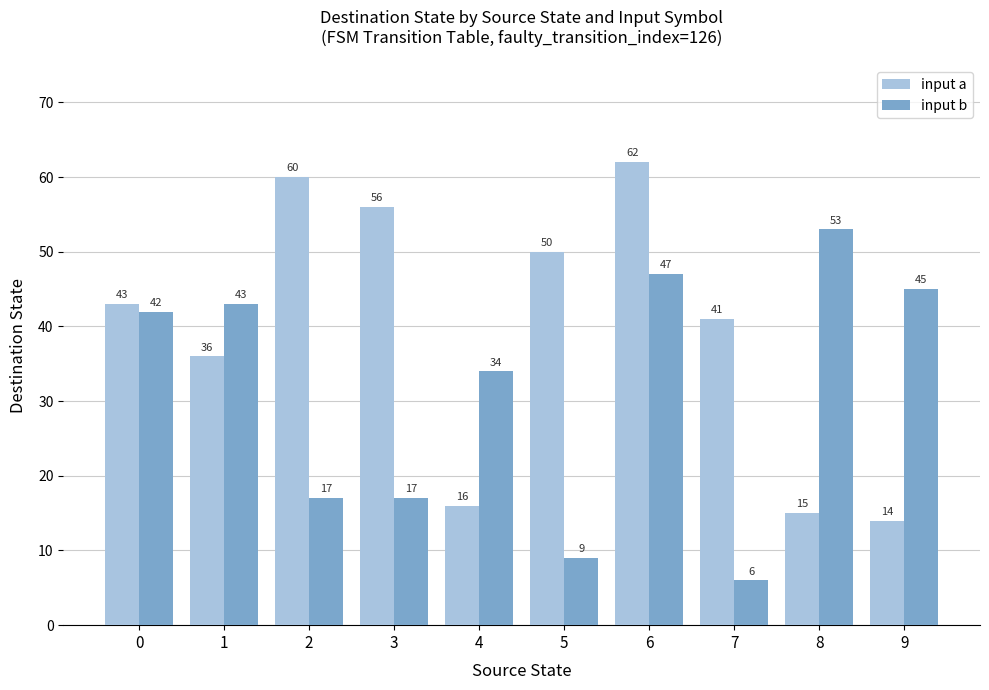

Reading right to left, what are all the values shown in this chart?

input a: 14	15	41	62	50	16	56	60	36	43
input b: 45	53	6	47	9	34	17	17	43	42